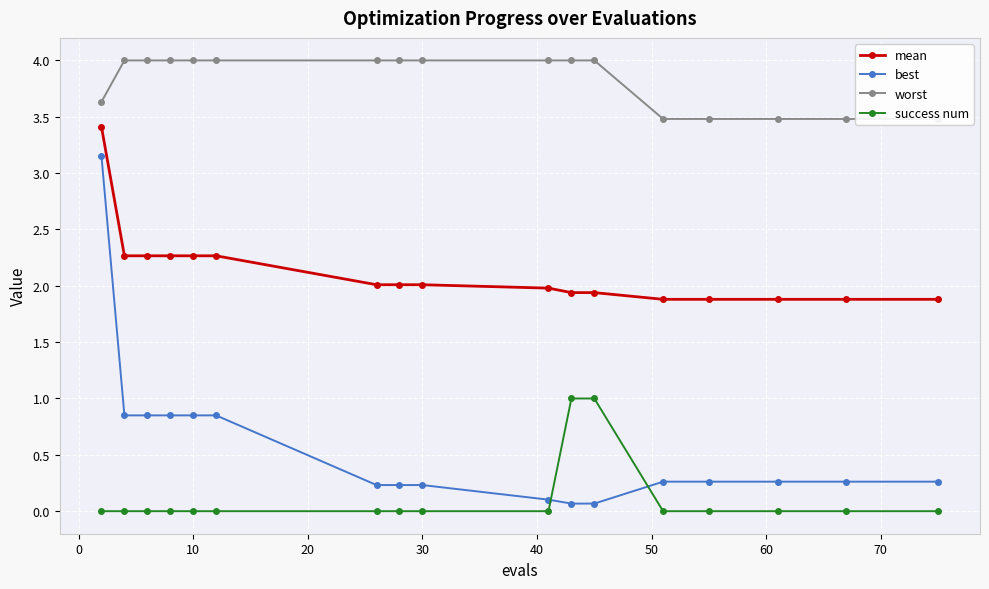

Is it true that success num equals 0.6 at 10?

False